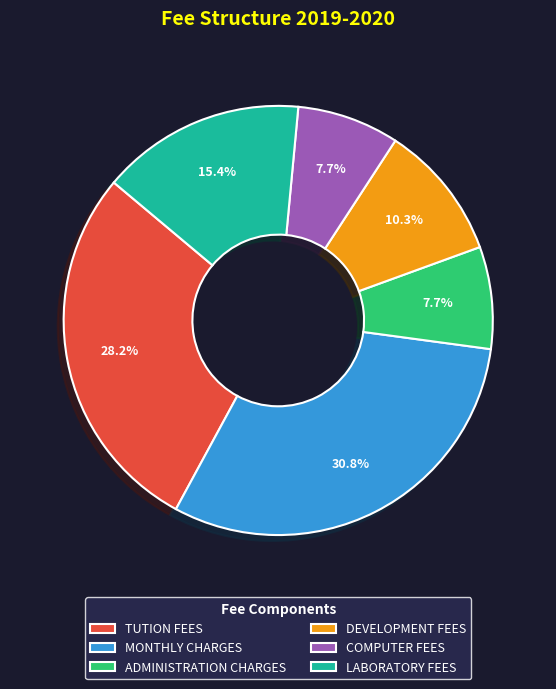

Combined, do COMPUTER FEES and LABORATORY FEES account for over 50%?

No